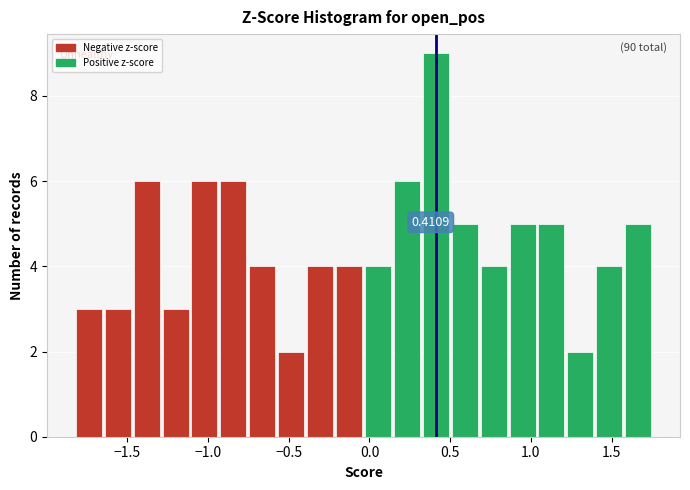

Around what value on the x-axis is the tallest bar? Give the approximate position of its centre, as read against the axis.

0.40